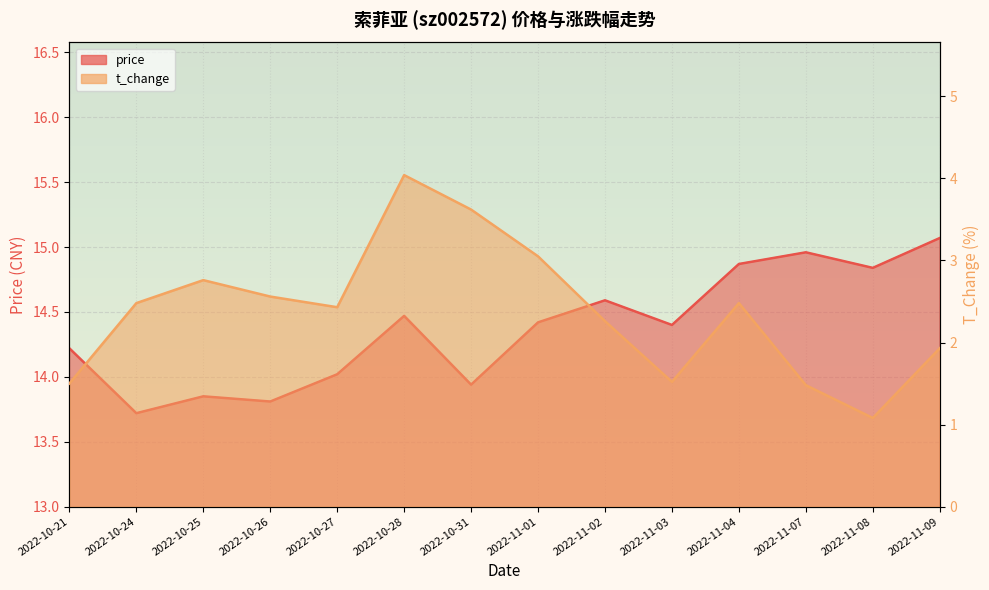

What is the difference between the second highest and second lowest values in the price series?

1.2